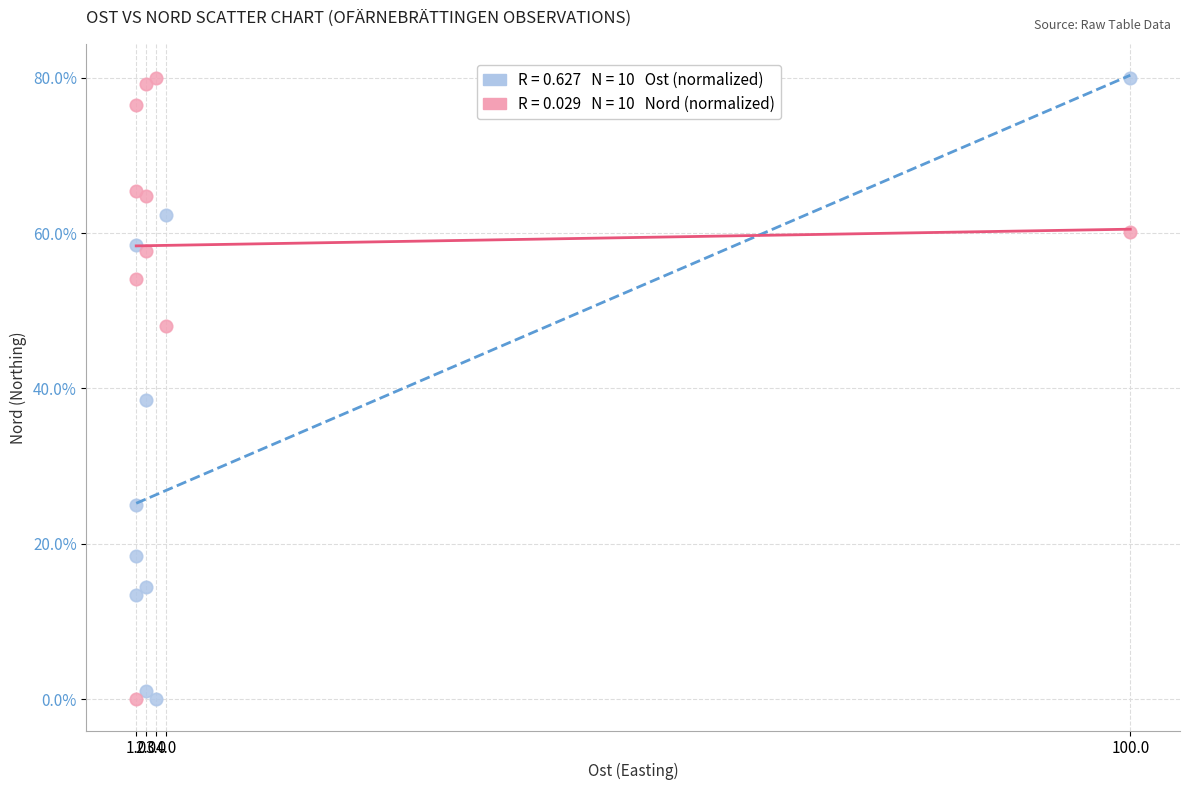

Across all series, what Y value is closest to 40?

38.5